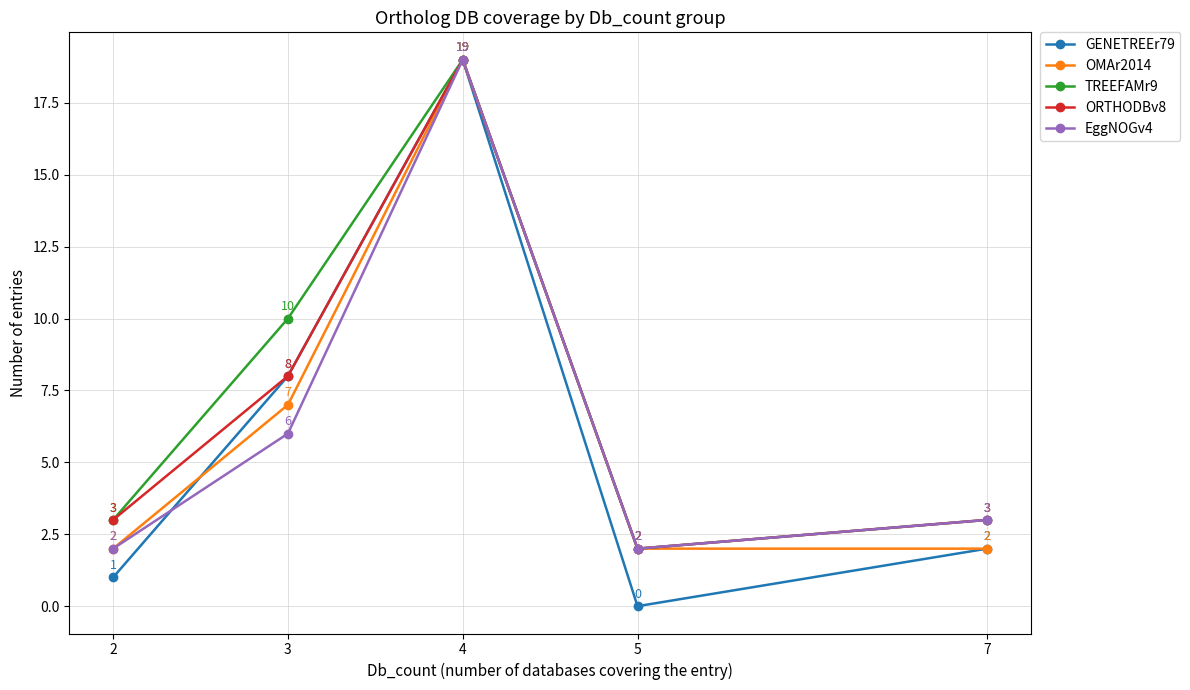

At which label is OMAr2014 closest to 10?

3